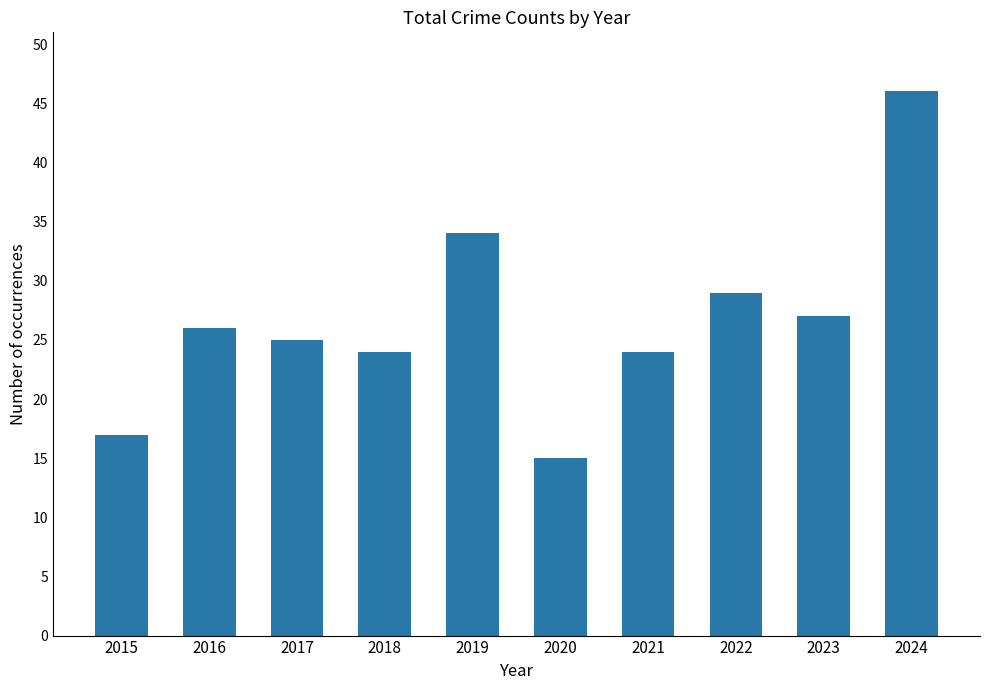

Does the chart contain stacked bars?

No